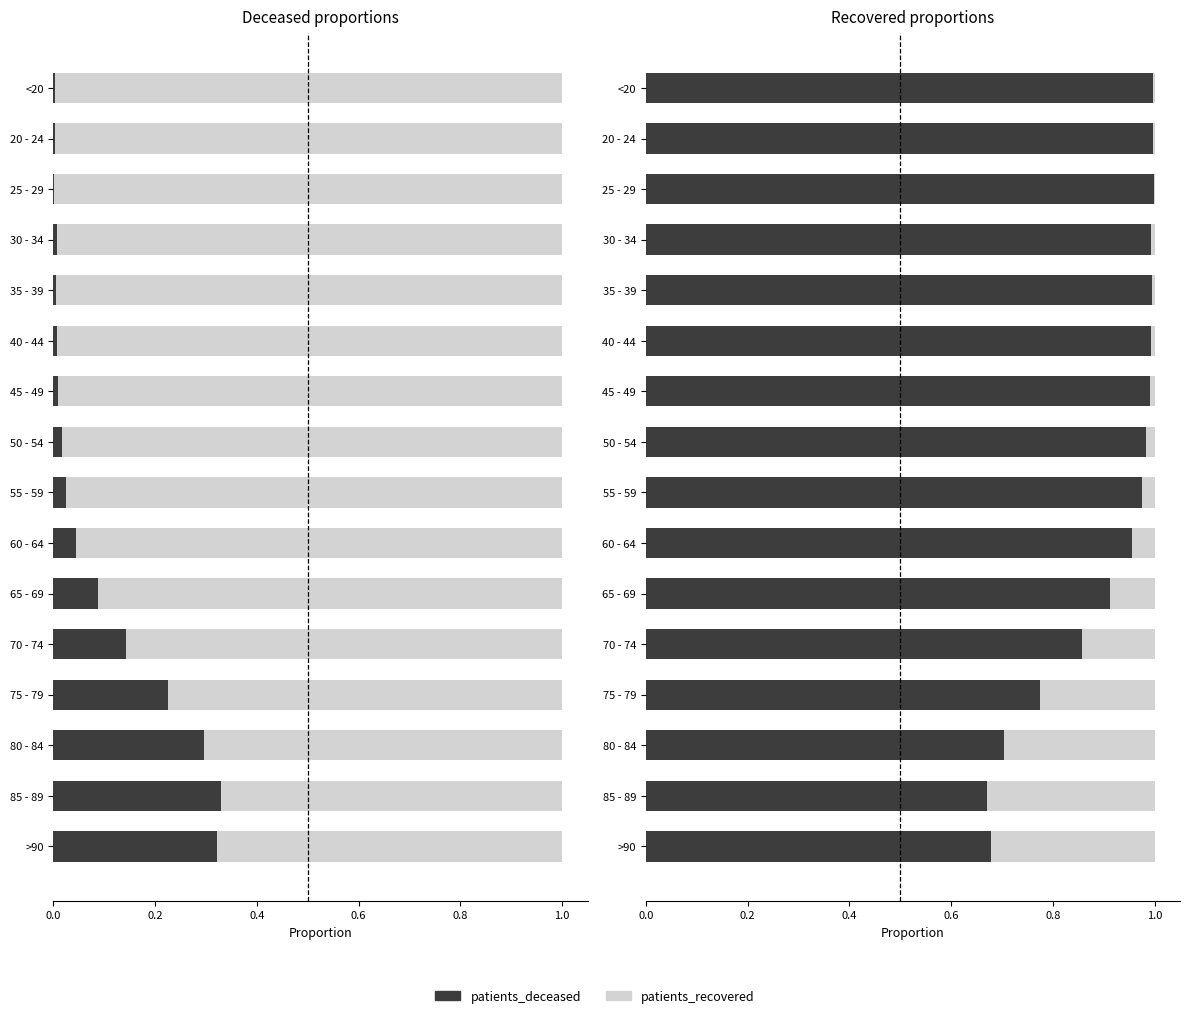

List the series in order of their peak value, lowest first.

patients_recovered, patients_deceased